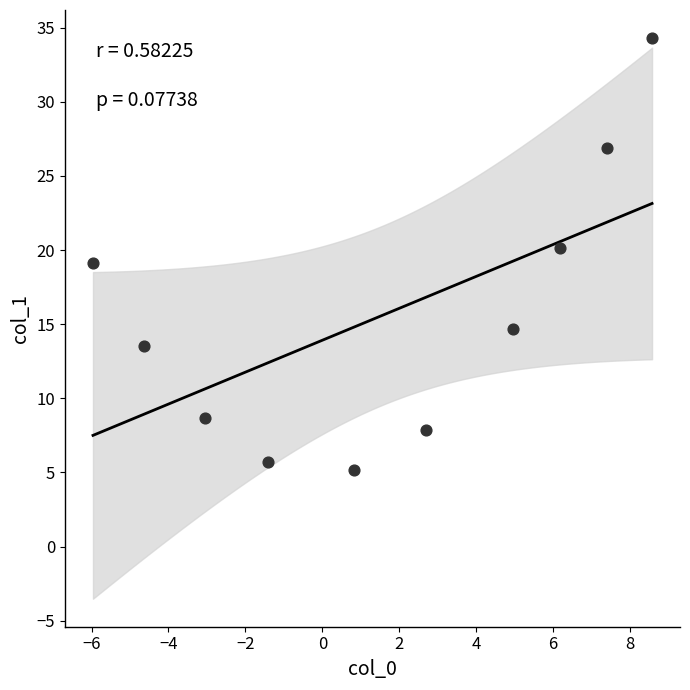

What is the range of Y values (max minus min)?

29.1